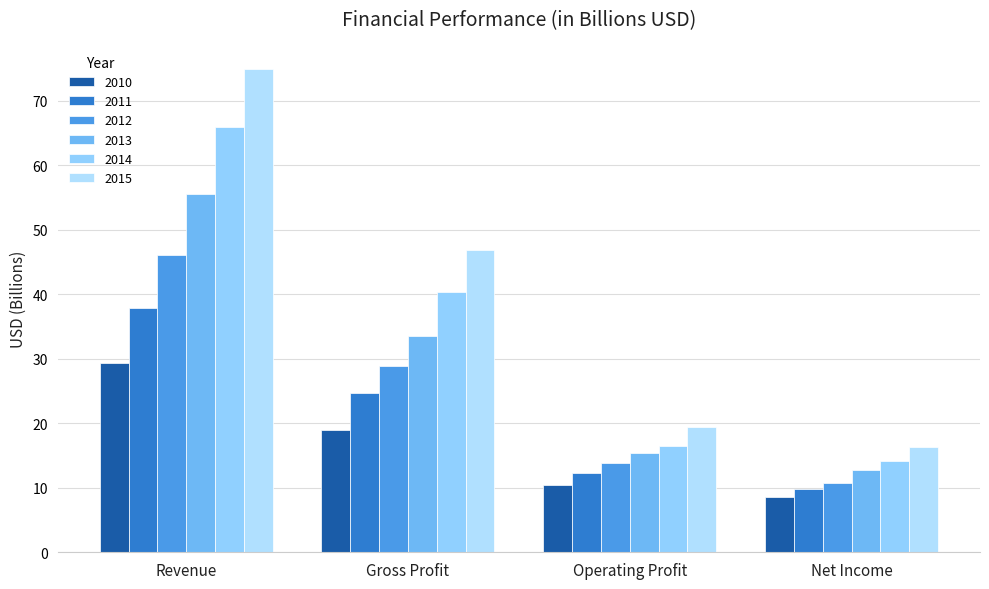

What is the difference between the highest and lowest values at Operating Profit?

9.0